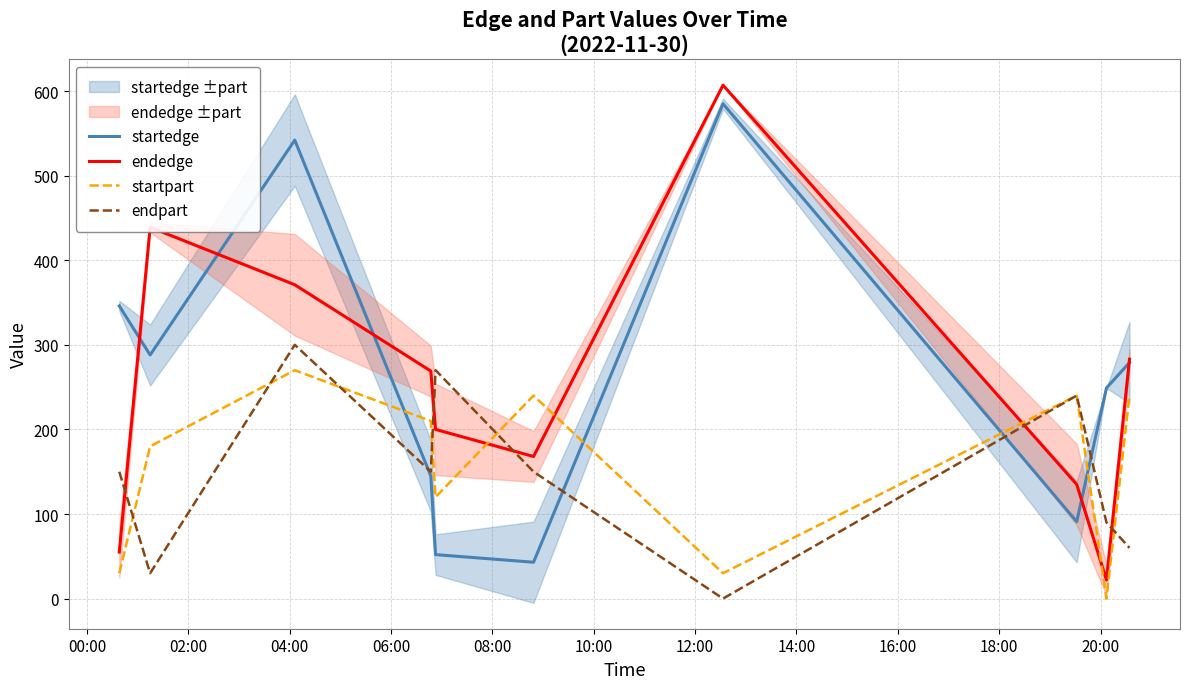

In endpart, how many points are lower than both neighbors (excluding endpoints)?

3